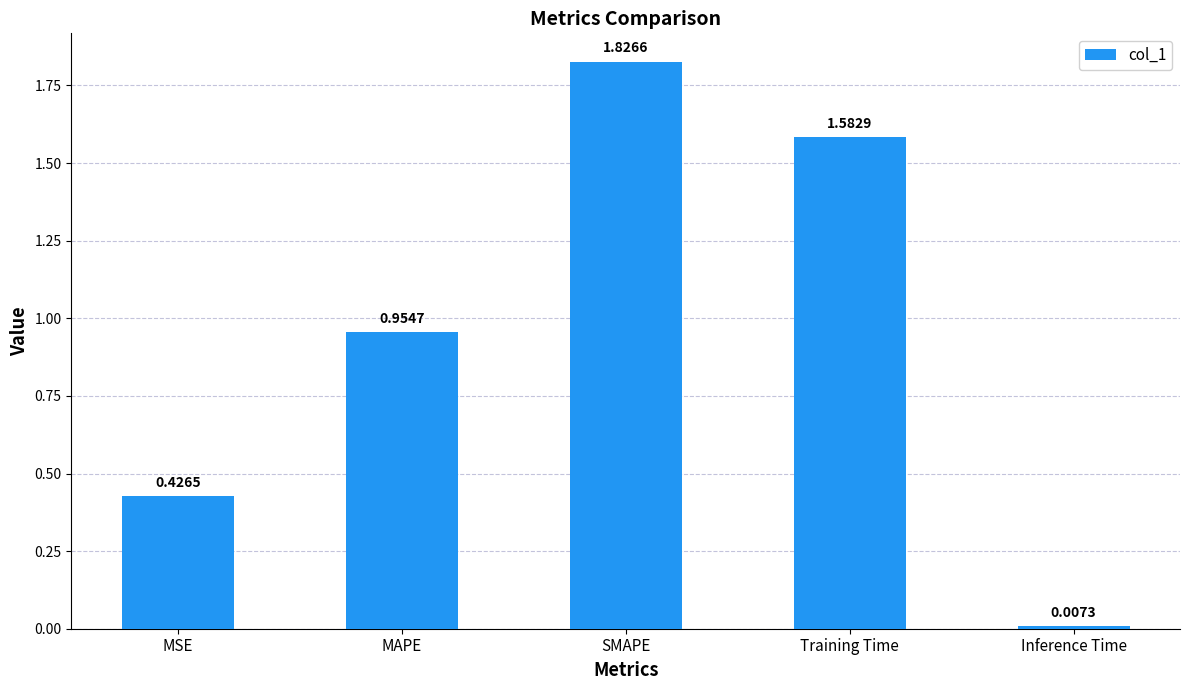

Which label corresponds to the largest value in the chart?

SMAPE